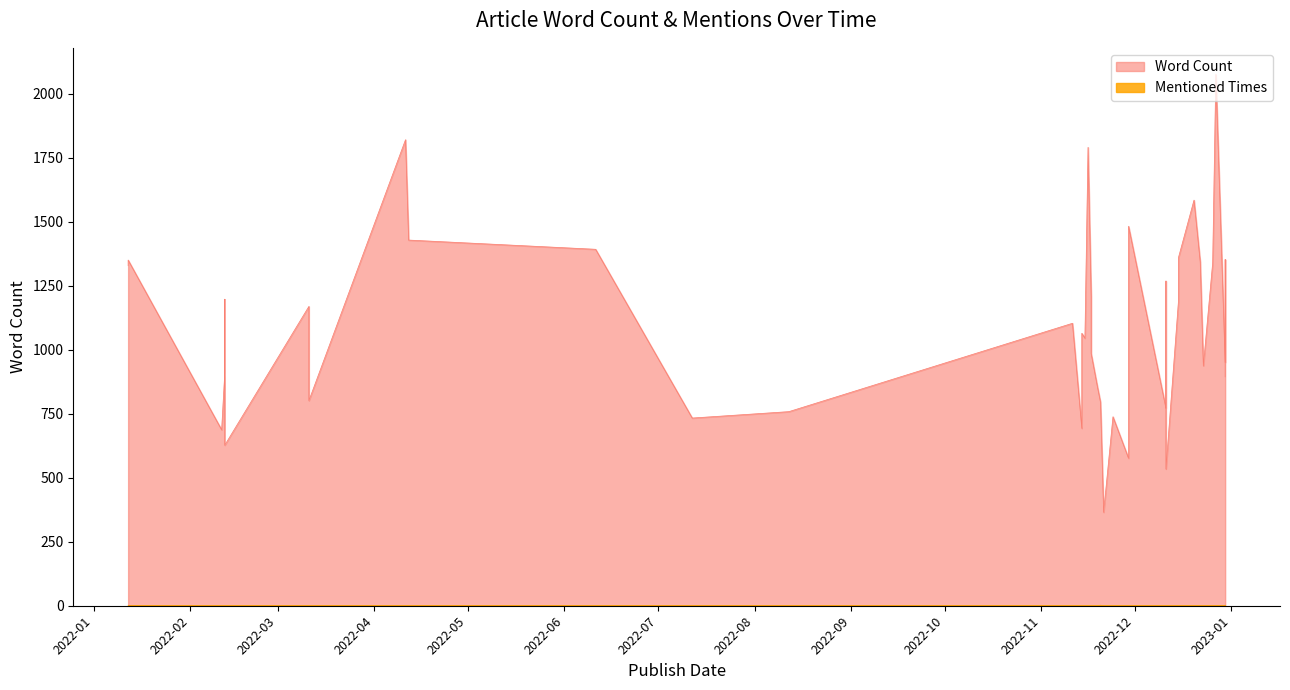

True or false: Mentioned Times has more than 2 interior local peaks.

False